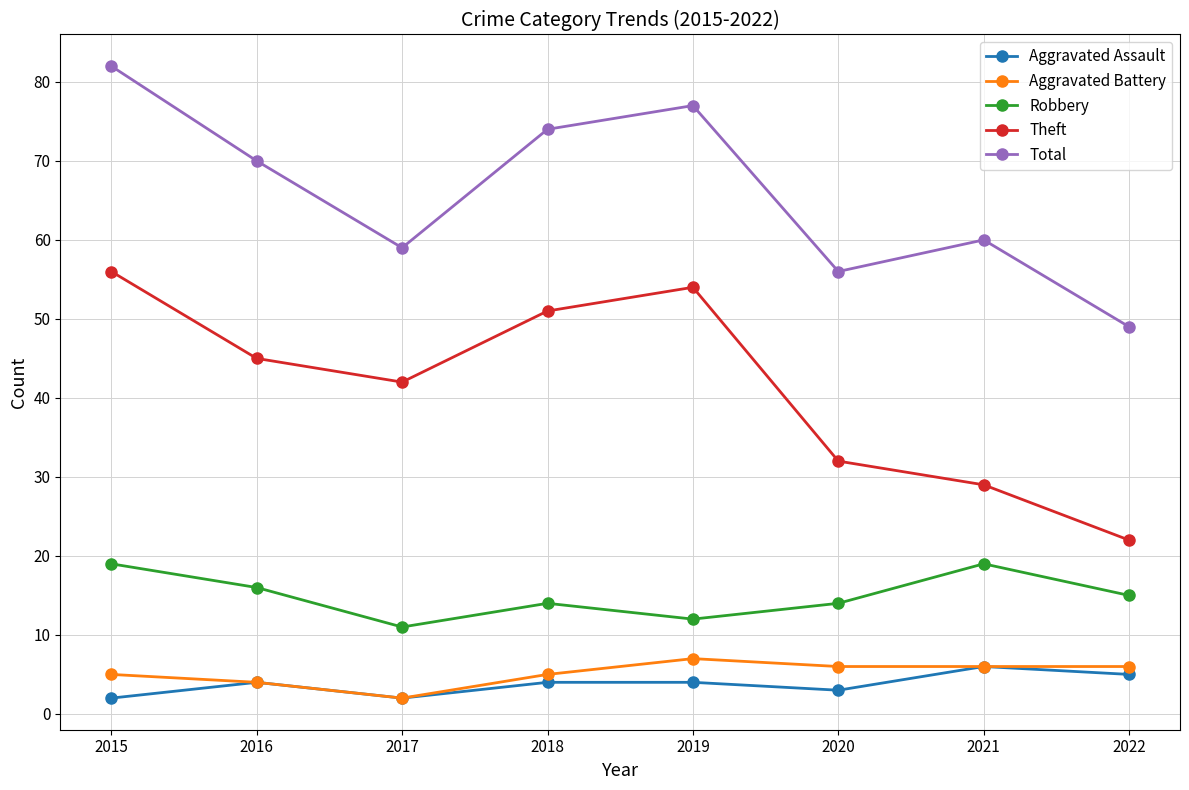

Which series has the largest total across all categories?

Total